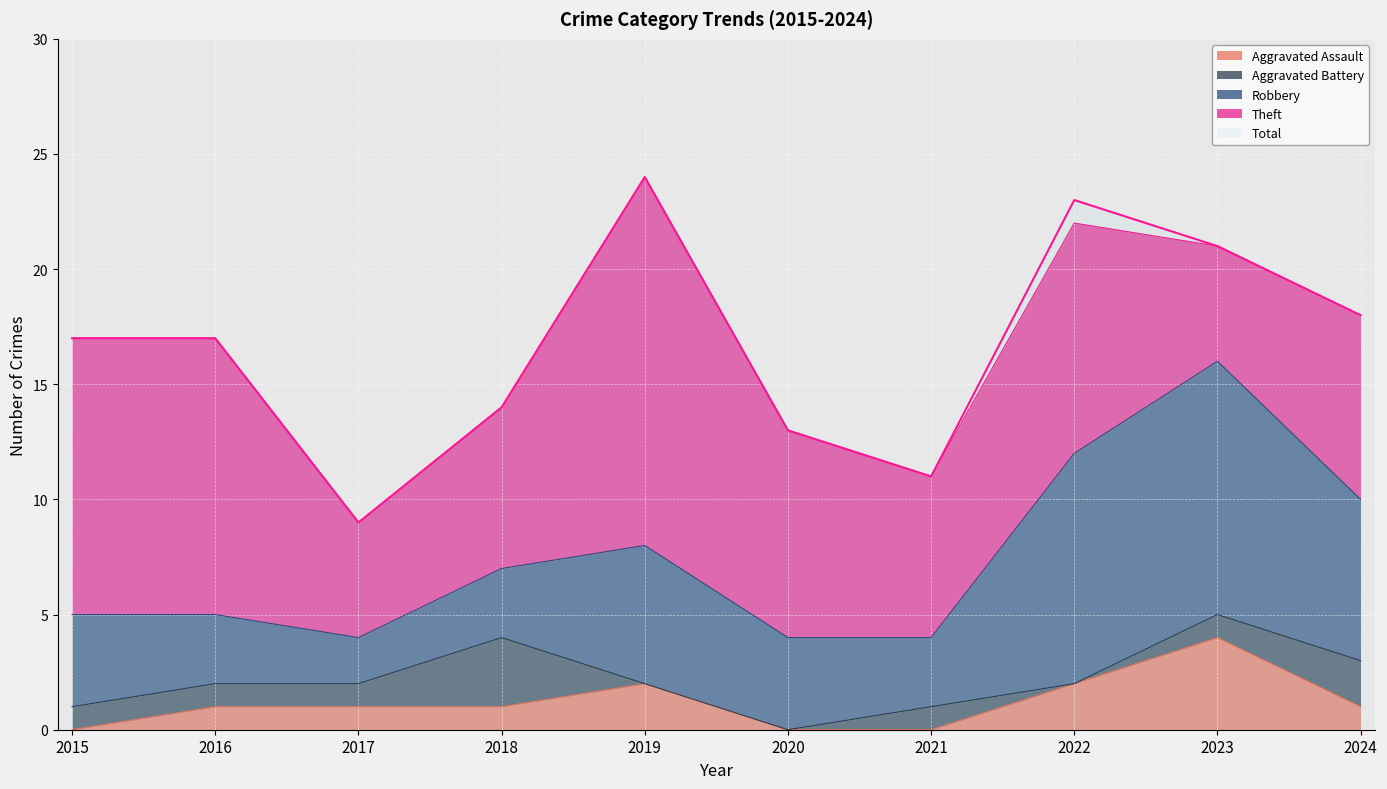

At which category is the sum across all series the highest?

2019